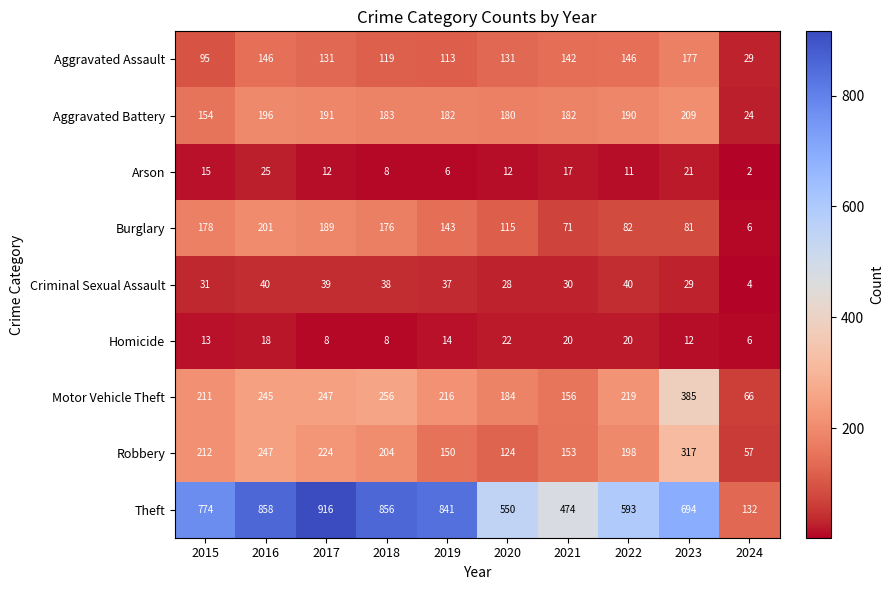

Rank the series at 2017 from lowest to highest value.

Homicide, Arson, Criminal Sexual Assault, Aggravated Assault, Burglary, Aggravated Battery, Robbery, Motor Vehicle Theft, Theft